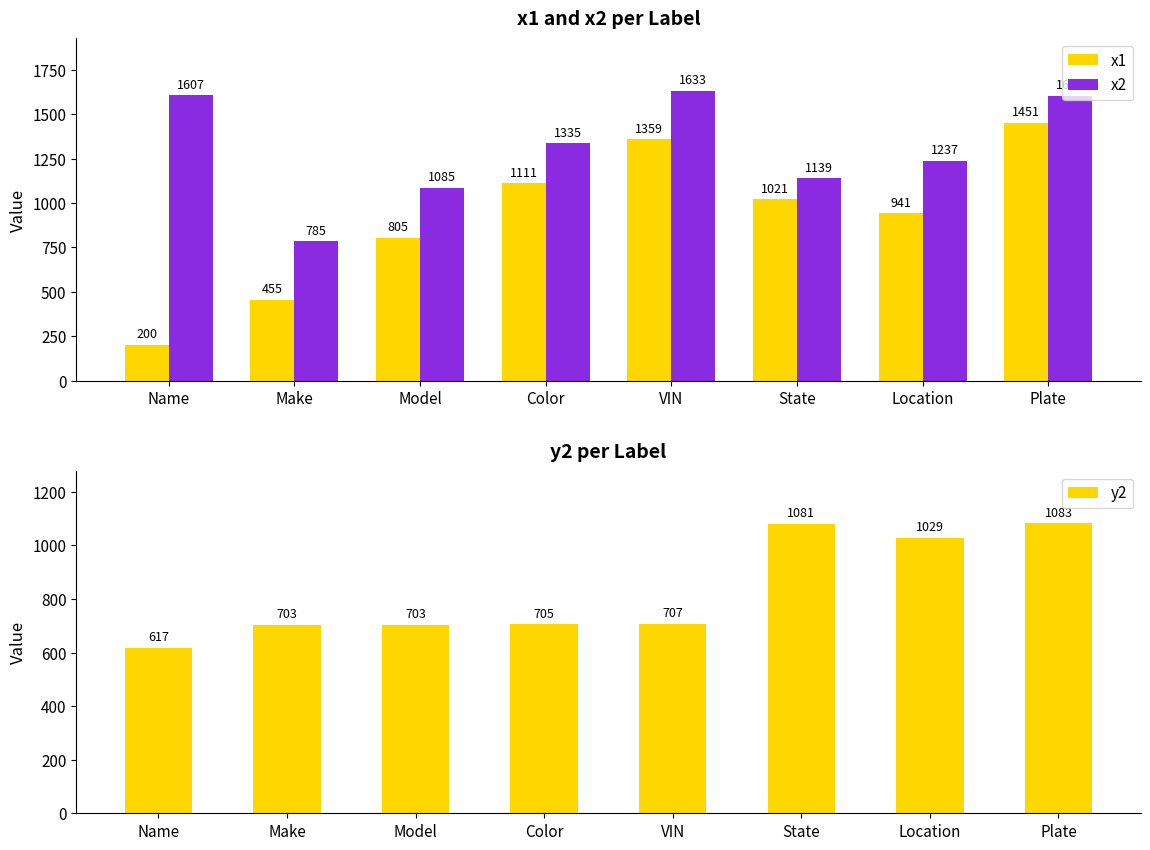

Count the number of categories in the chart.

8